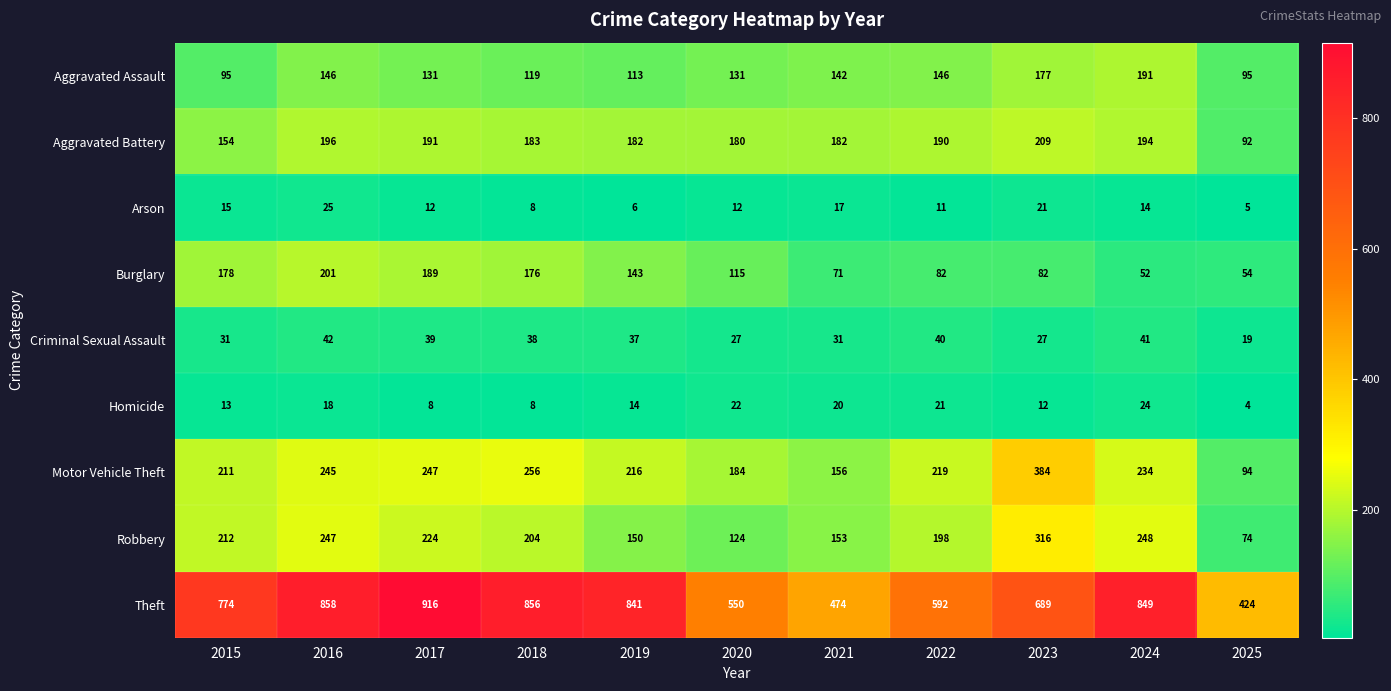

At which label does Robbery first exceed 204?

2015